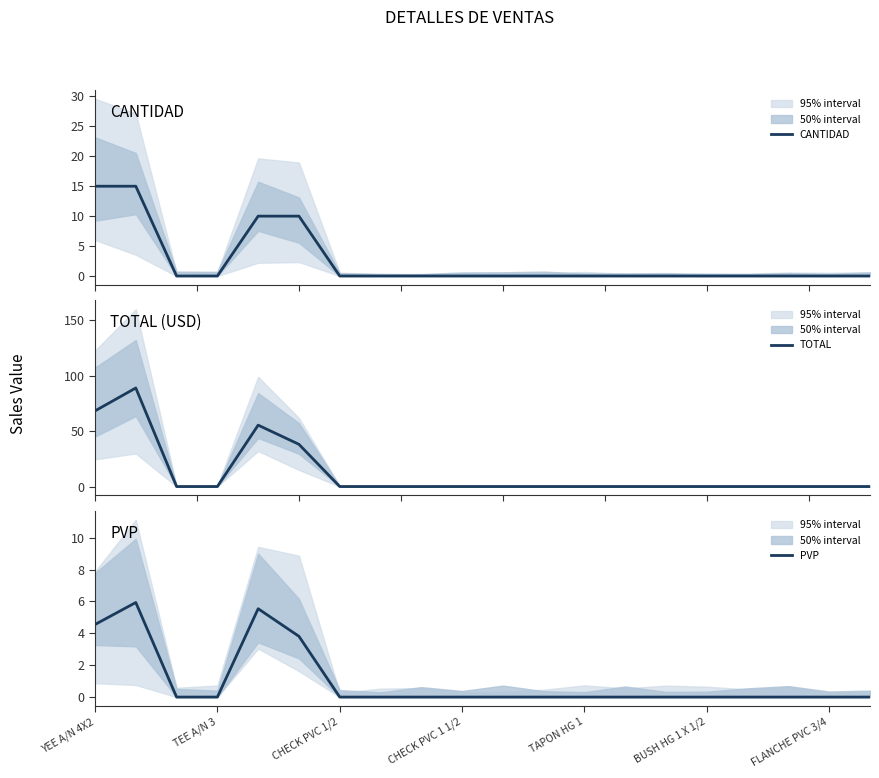

What is the sum of all PVP values?

19.8